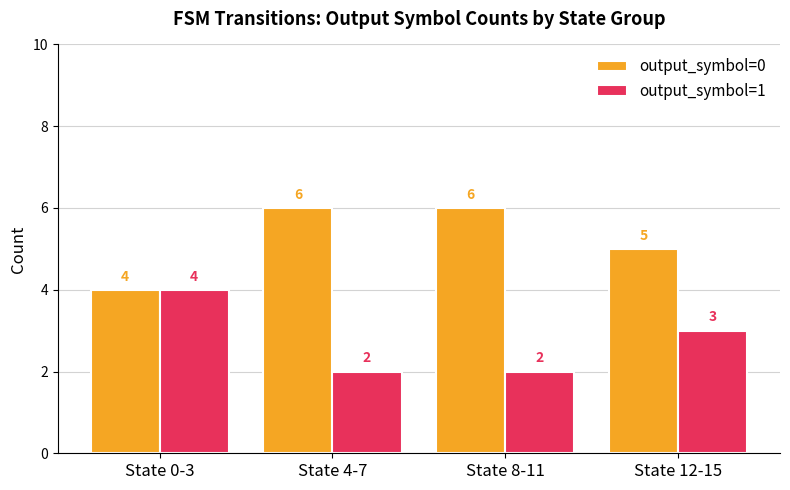

What is the value of the output_symbol=1 bar at the 3rd from the left?

2